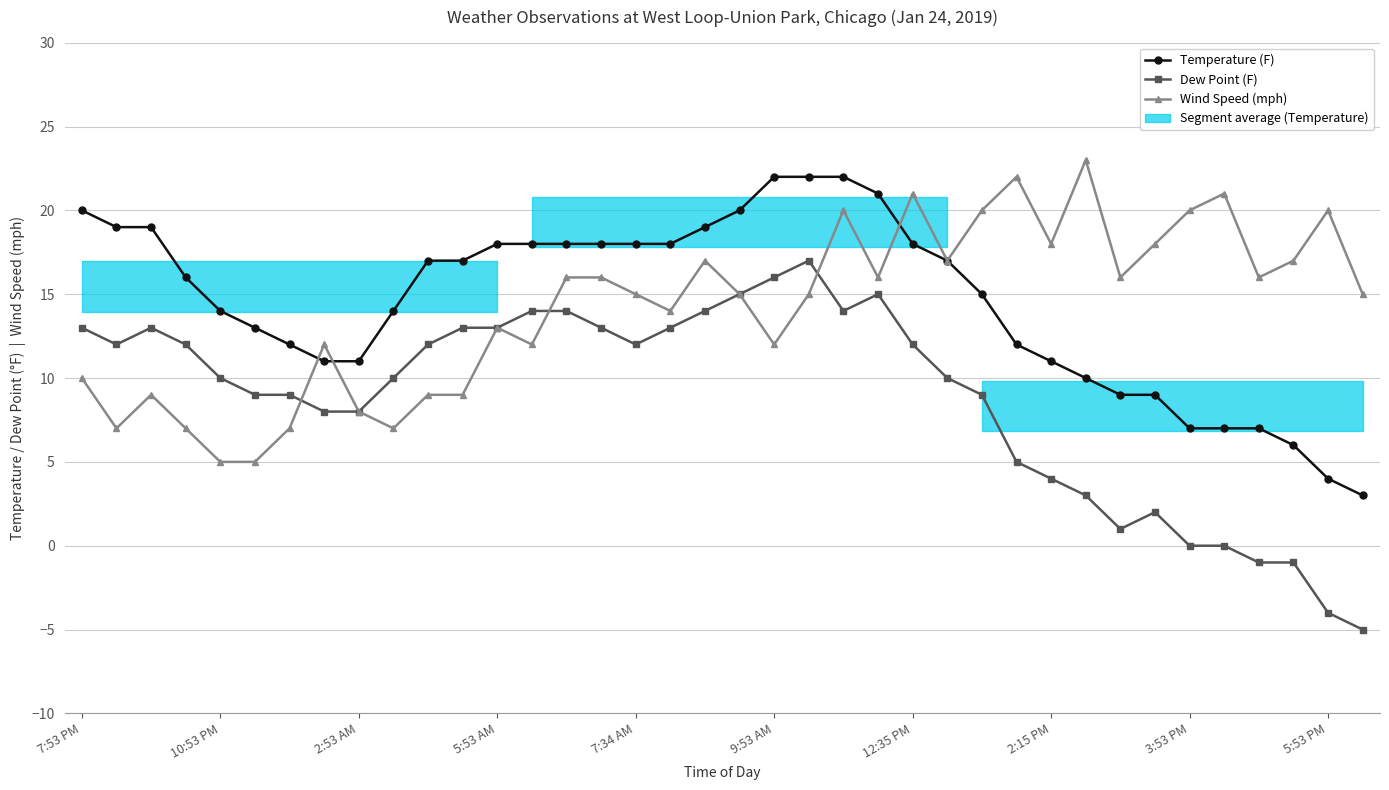

At which category is the sum across all series the highest?

22